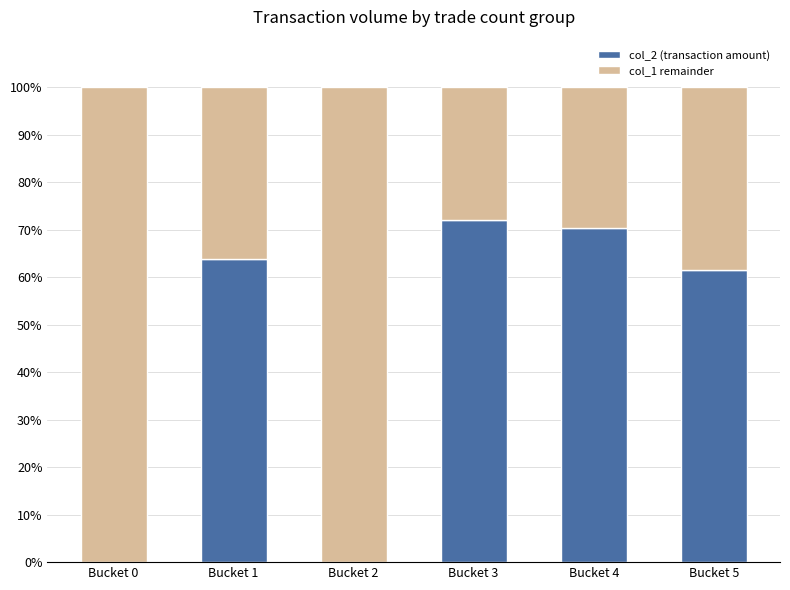

What is the maximum value for col_2 (transaction amount)?

72.0